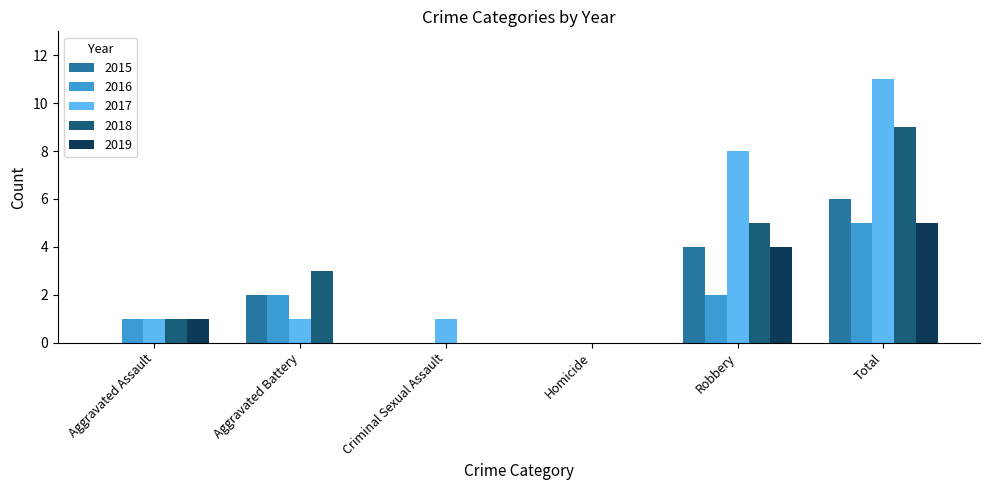

What is the difference between the 2018 values at Robbery and Total?

4